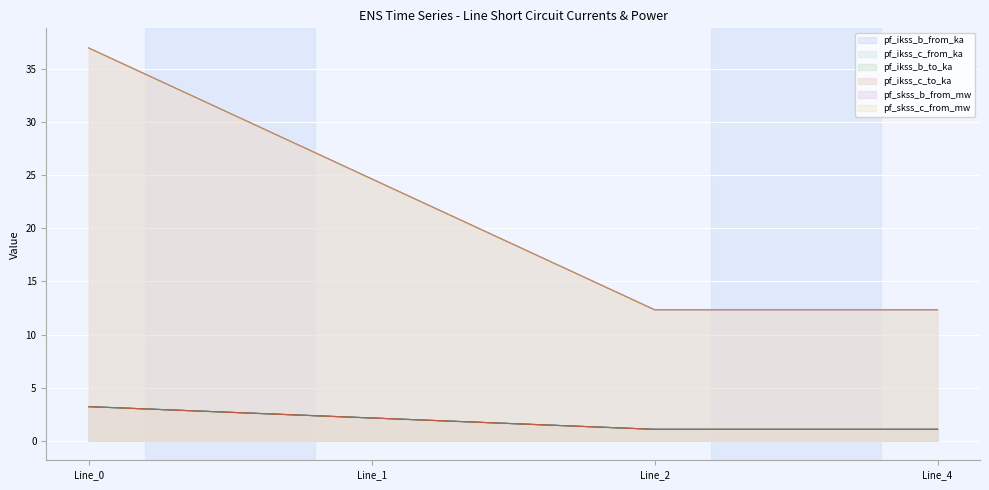

What is the value of the pf_ikss_b_to_ka point at the 1st from the left?

3.2